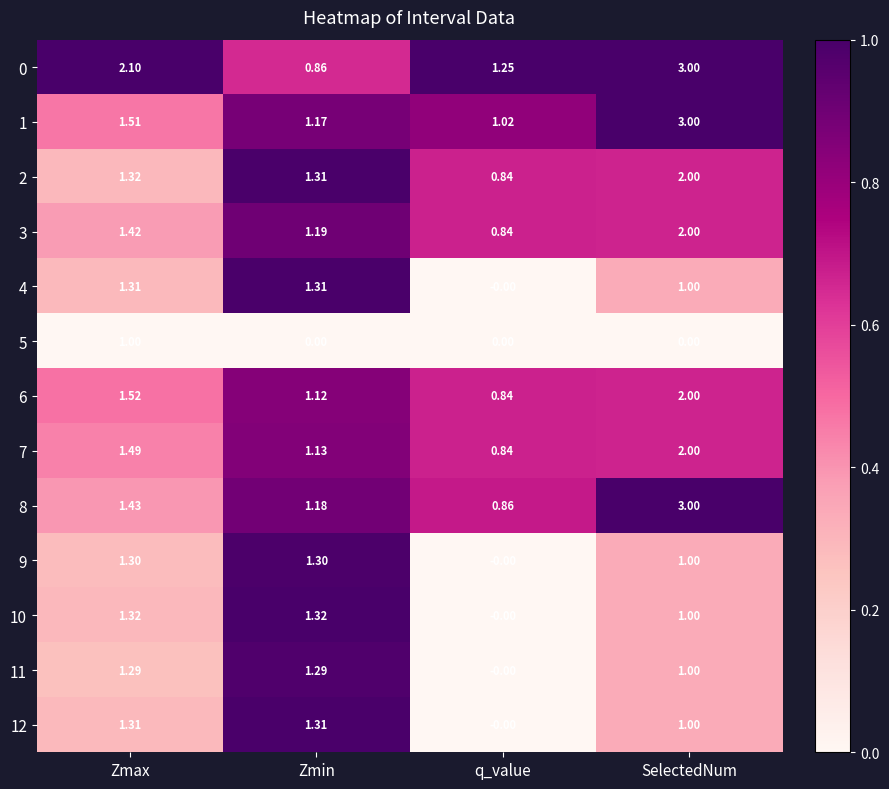

Count the number of data series in this chart.

13